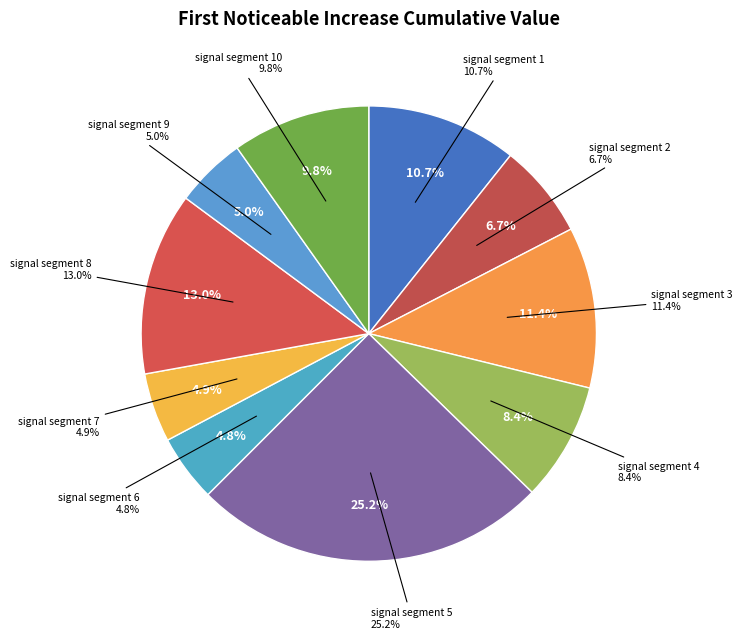

To the nearest percent, what is the difference between the signal segment 9 and signal segment 3 slice percentages?

6%